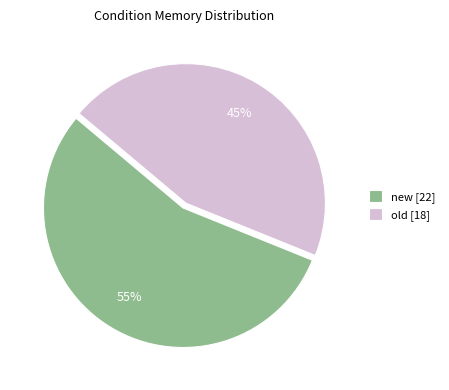

True or false: old accounts for 57% of the total.

False